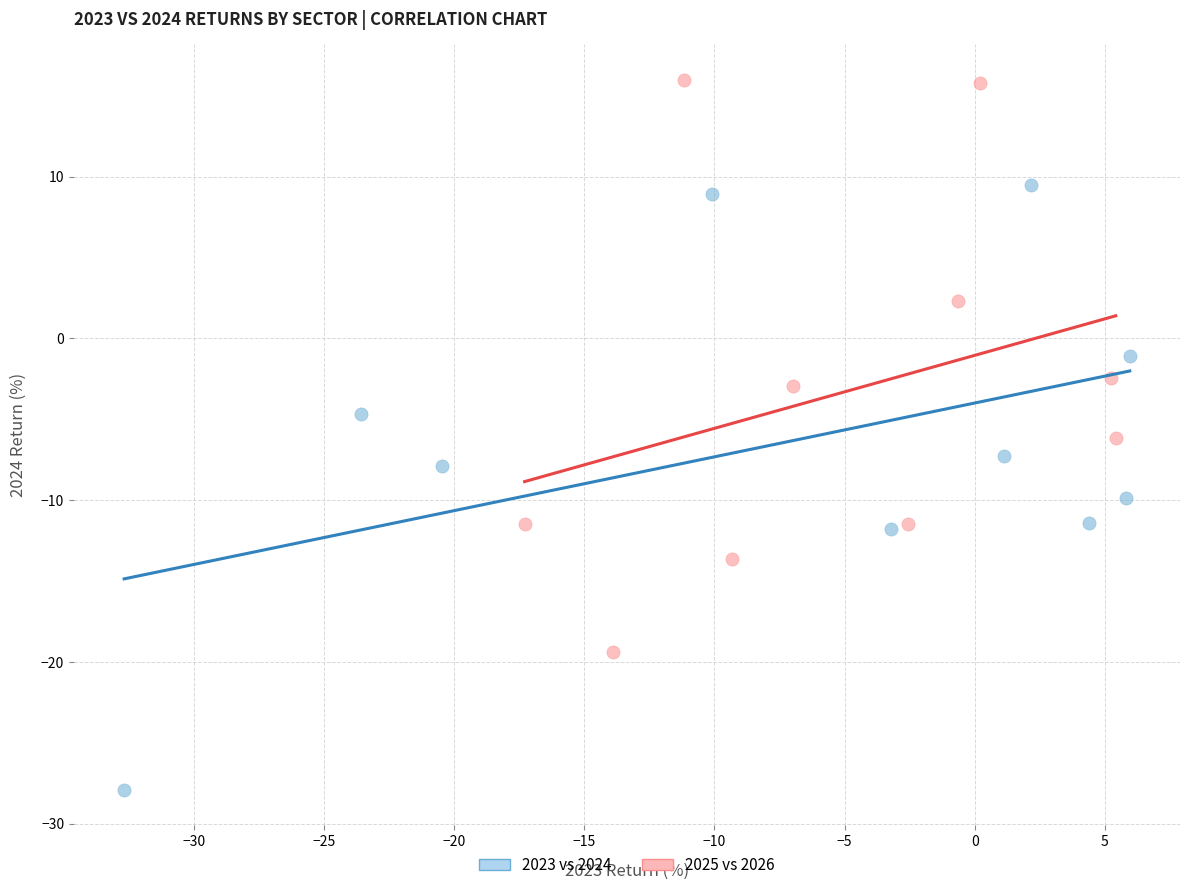

What are all the series names shown in the legend?

2023 vs 2024, 2025 vs 2026